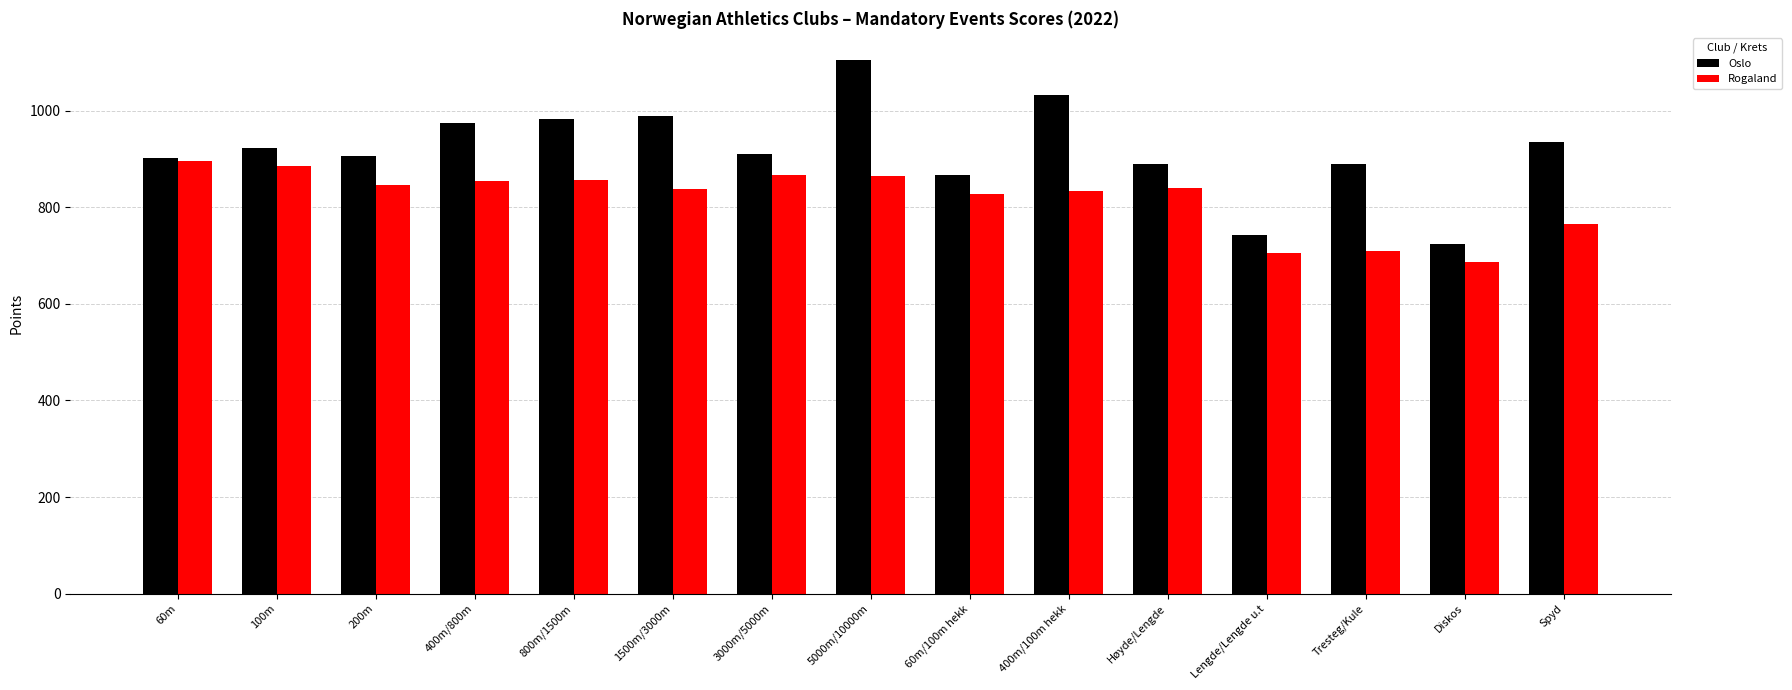

What is the maximum value shown in the chart?

1106